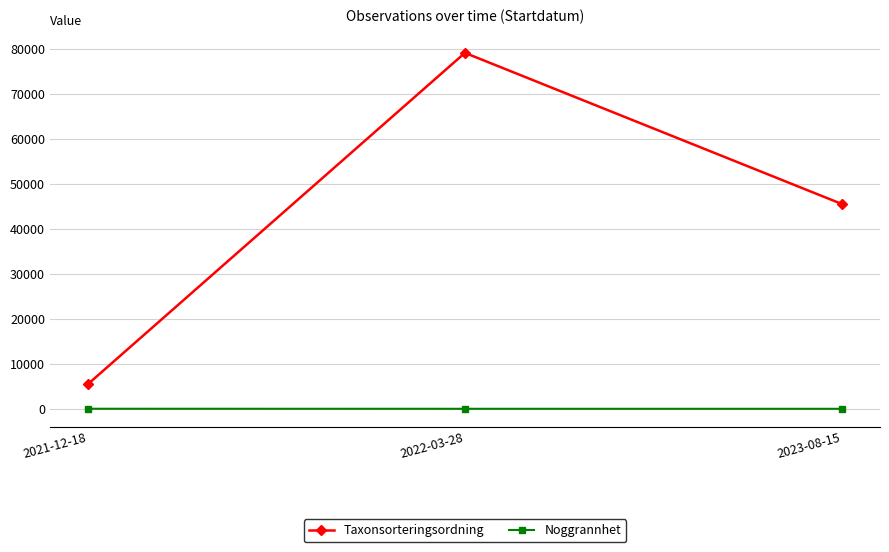

Which series changed the most between 2022-03-28 and 2023-08-15?

Taxonsorteringsordning